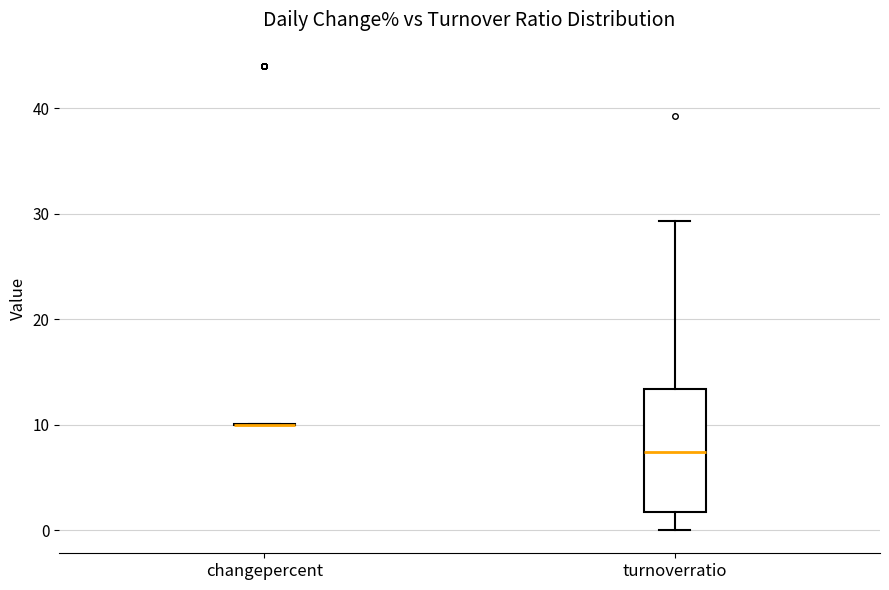

Comparing the boxes themselves (not the whiskers), which one is the tallest?

turnoverratio